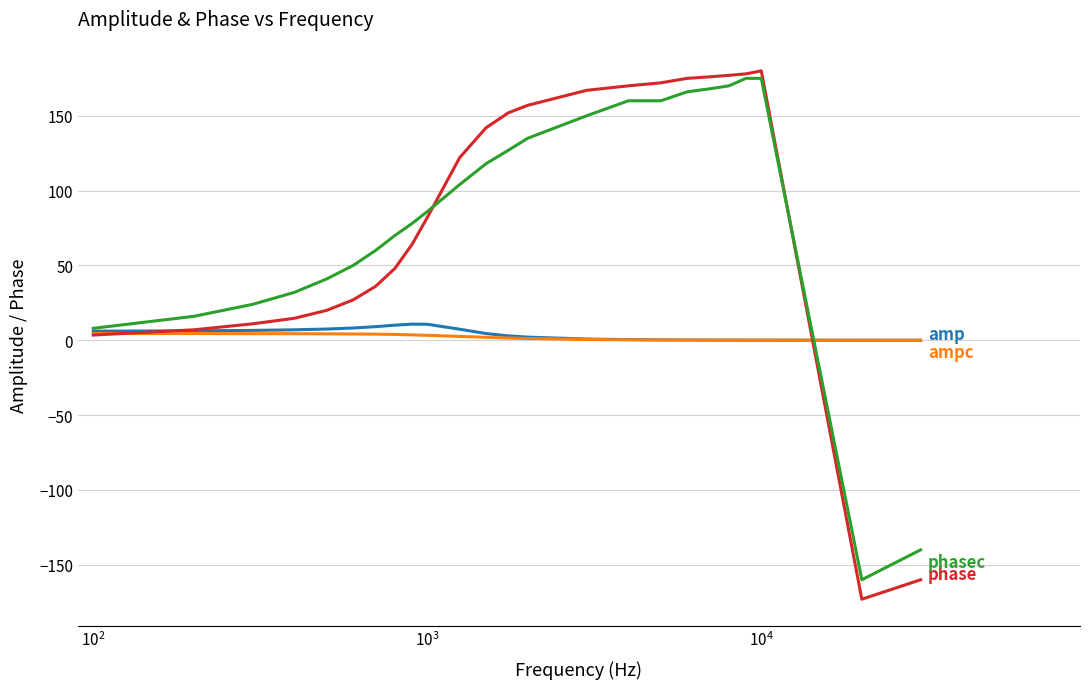

What is the smallest value displayed?

-173.0